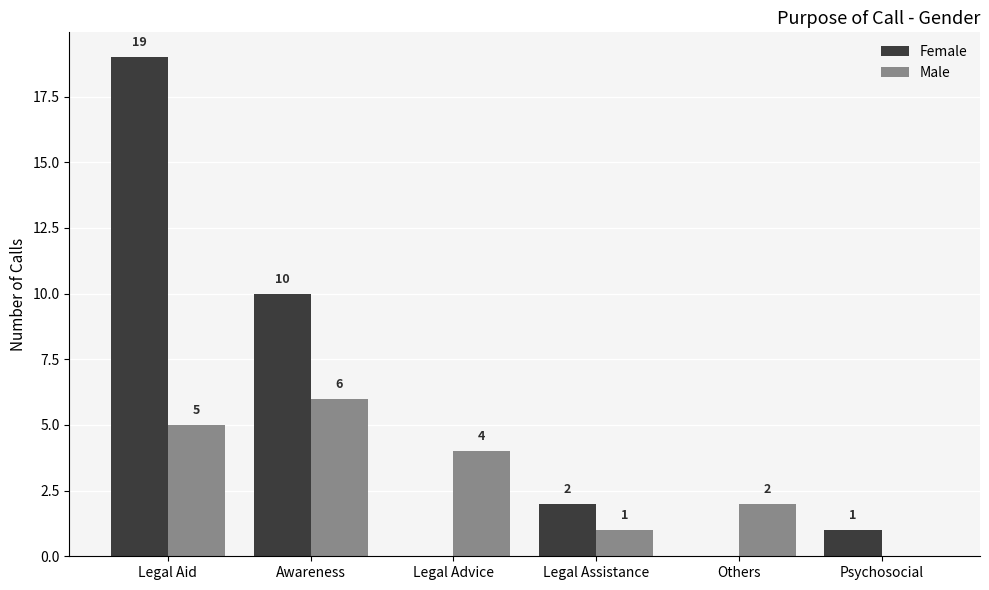

At which label does Male first exceed 4?

Legal Aid